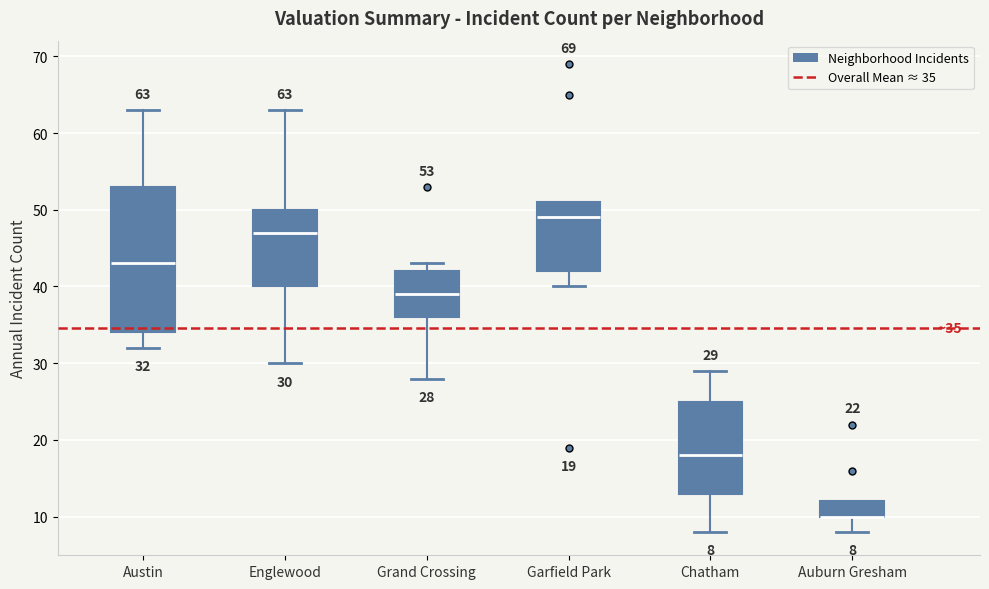

Comparing the boxes themselves (not the whiskers), which one is the tallest?

Austin